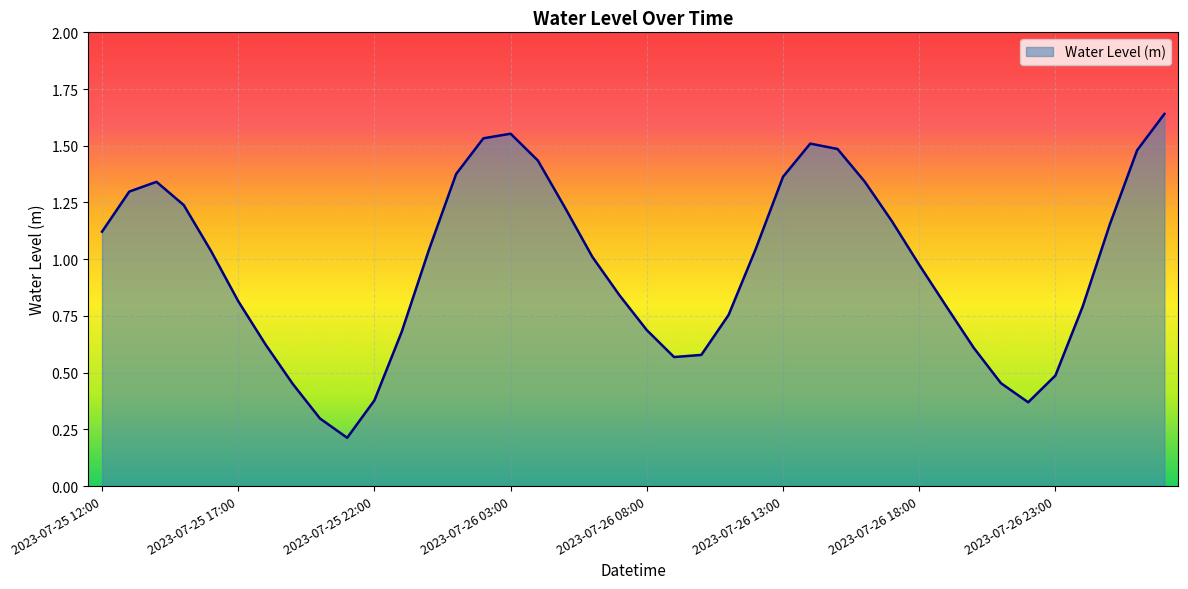

What is the difference between the maximum and minimum values?

1.4